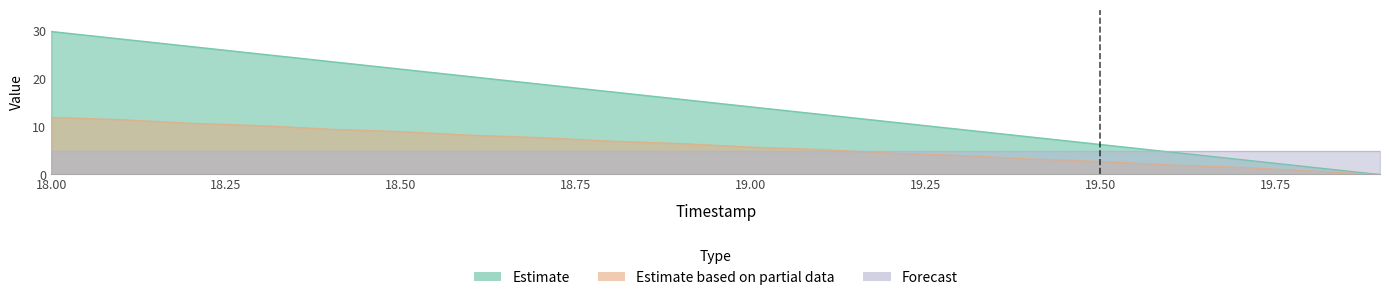

Which series has the largest range (max minus min)?

X (Estimate)